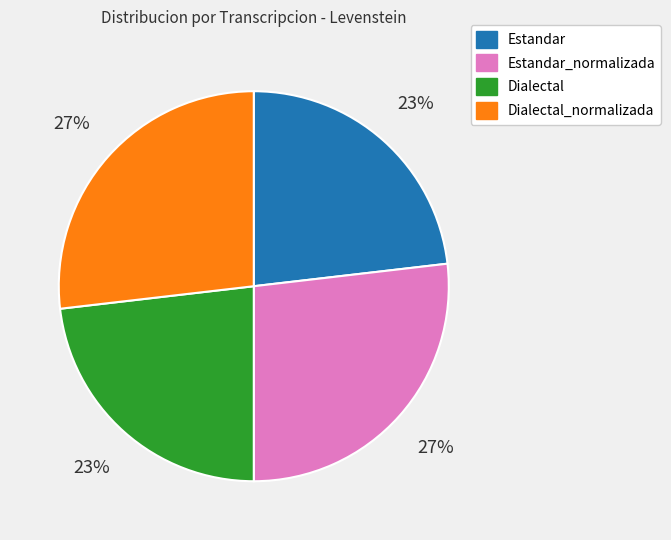

Which has a higher value, Estandar_normalizada or Dialectal?

Estandar_normalizada